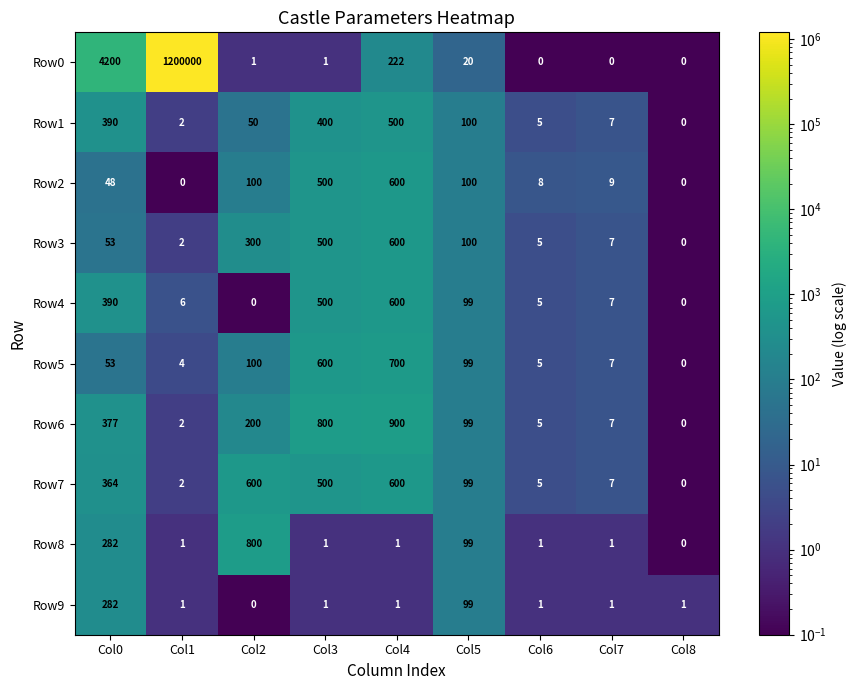

List the labels in order of Row1 value, smallest first.

Col8, Col1, Col6, Col7, Col2, Col5, Col0, Col3, Col4